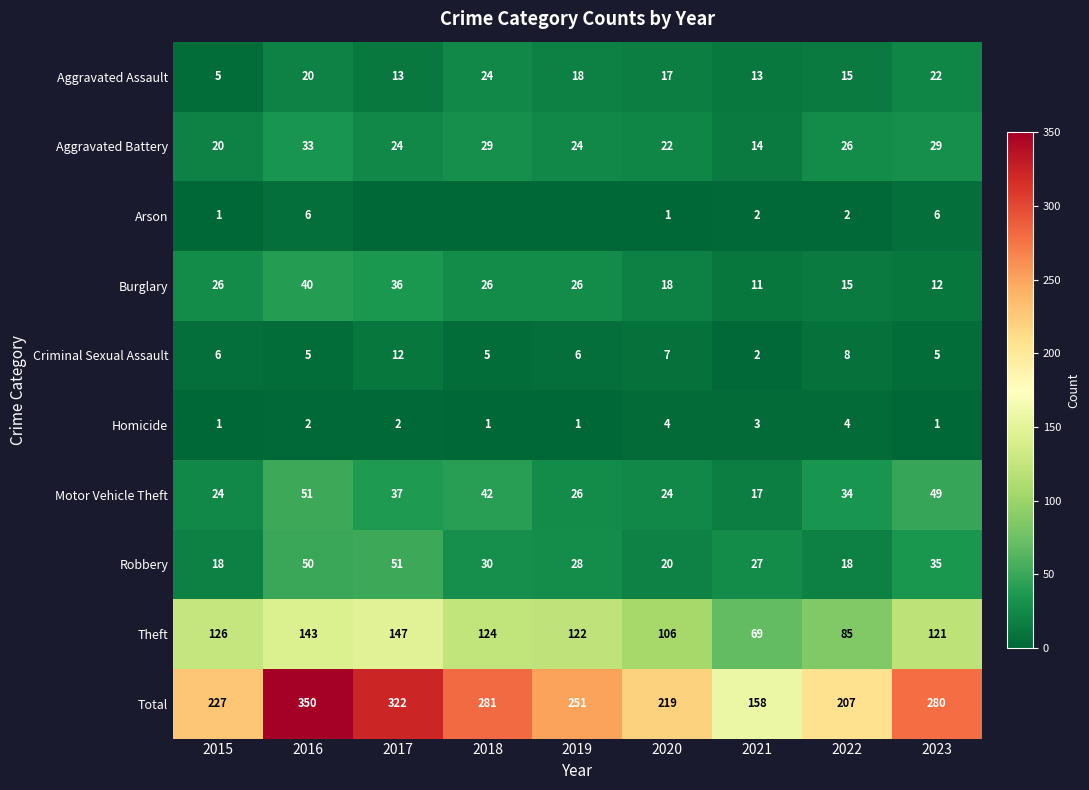

What is the spread (max minus min) of values at 2022?

205